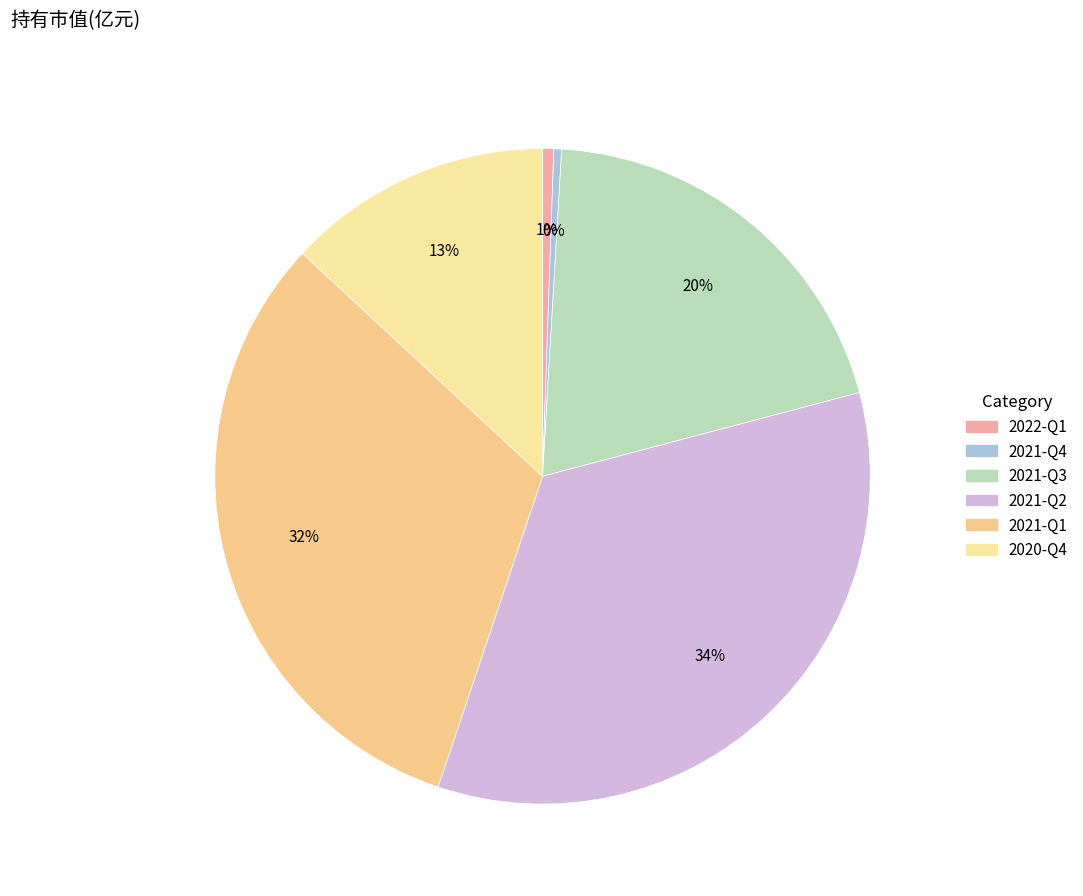

How many slices are in this pie chart?

6